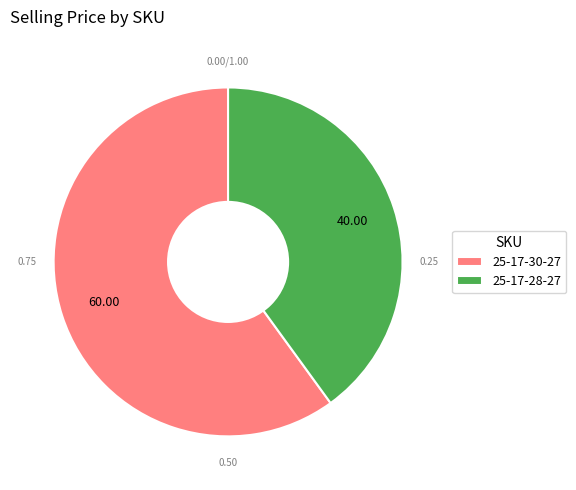

Which has a higher value, 25-17-28-27 or 25-17-30-27?

25-17-30-27